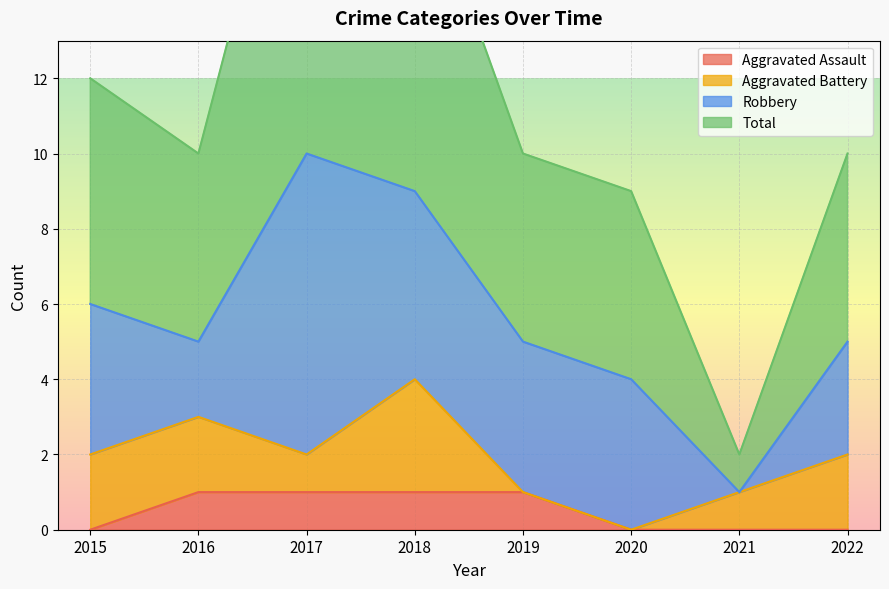

The value of Aggravated Assault at 2021 is 0. True or false?

True